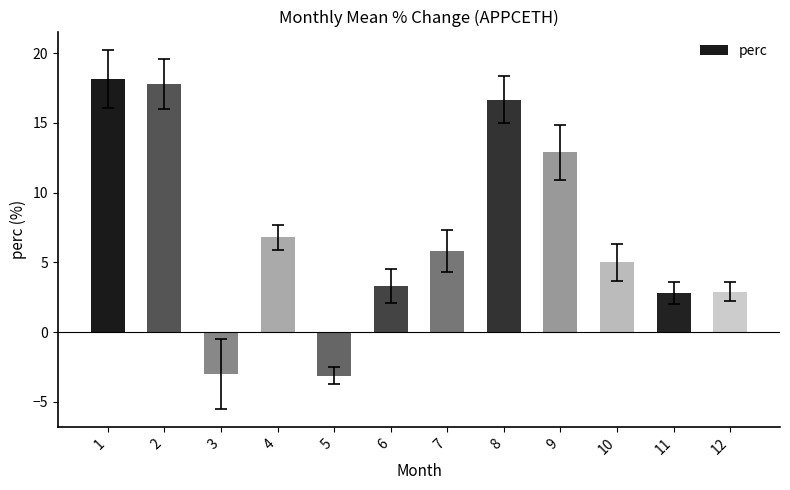

At which category does the chart reach its peak across all series?

1